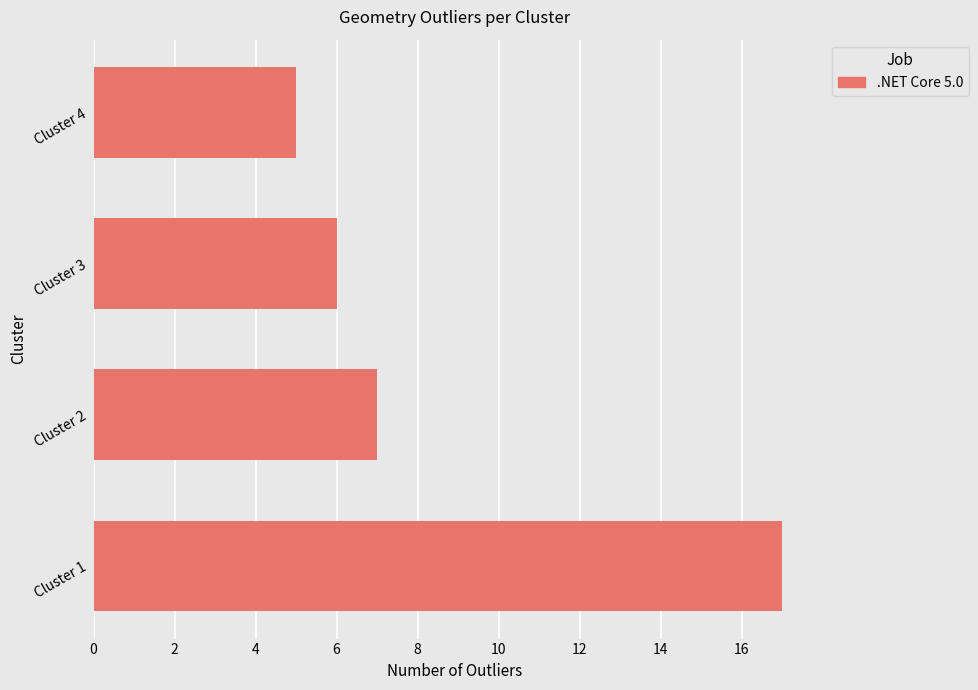

What is the change in value from Cluster 1 to Cluster 3?

-11